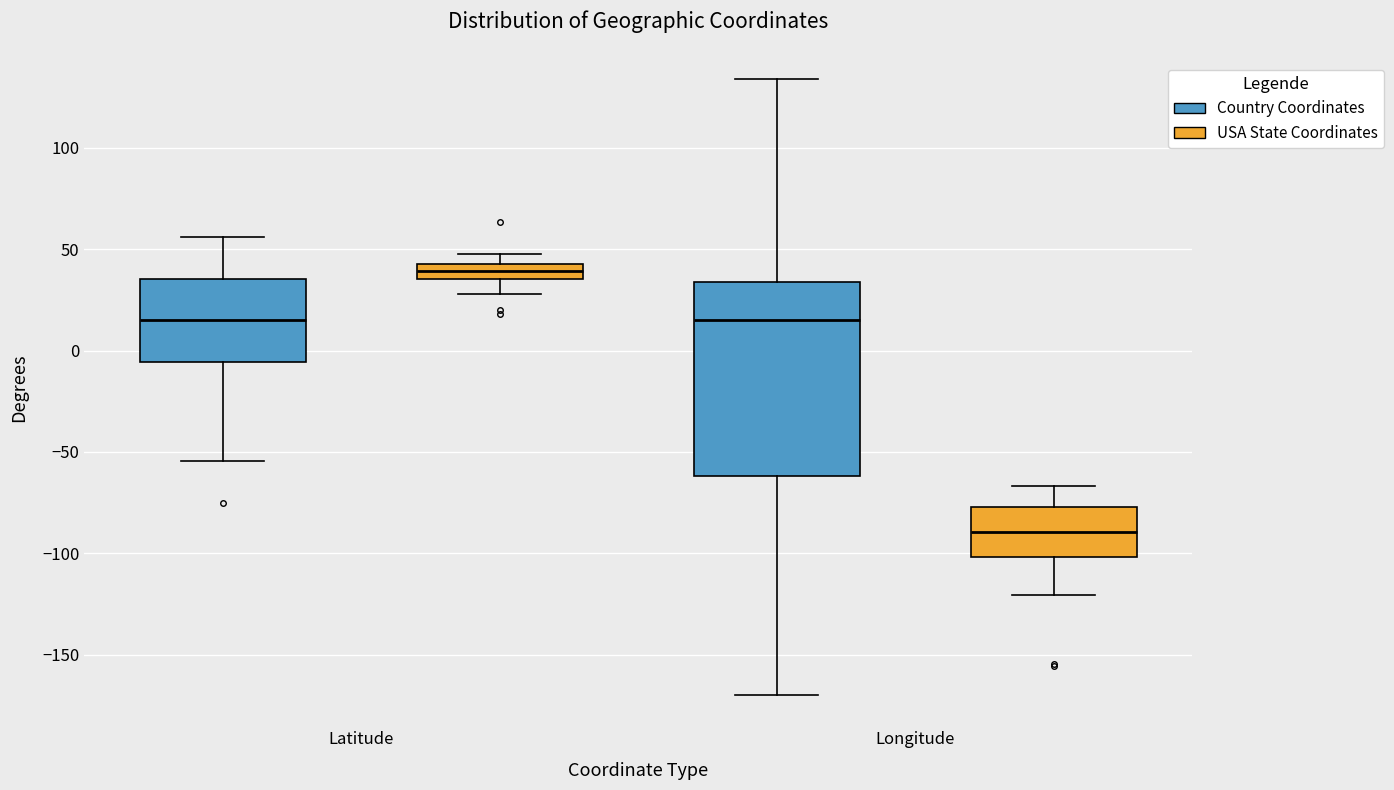

Where does the median line of the box for Latitude (Country Coordinates) sit on the y-axis? The values are not printed on the chart, so give them approximately, as read against the axis.

15